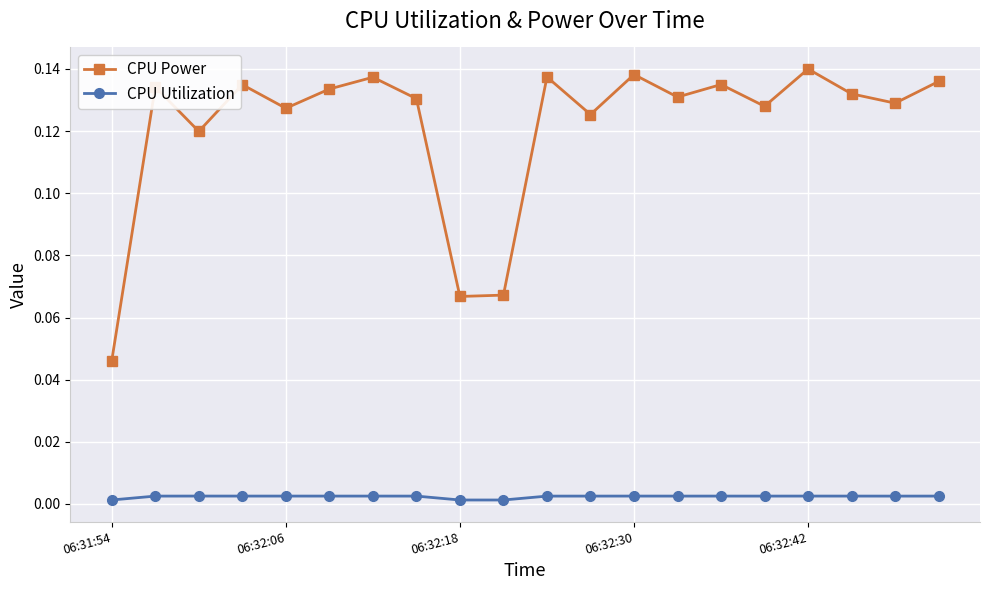

List the series in order of their peak value, highest first.

CPU Power, CPU Utilization